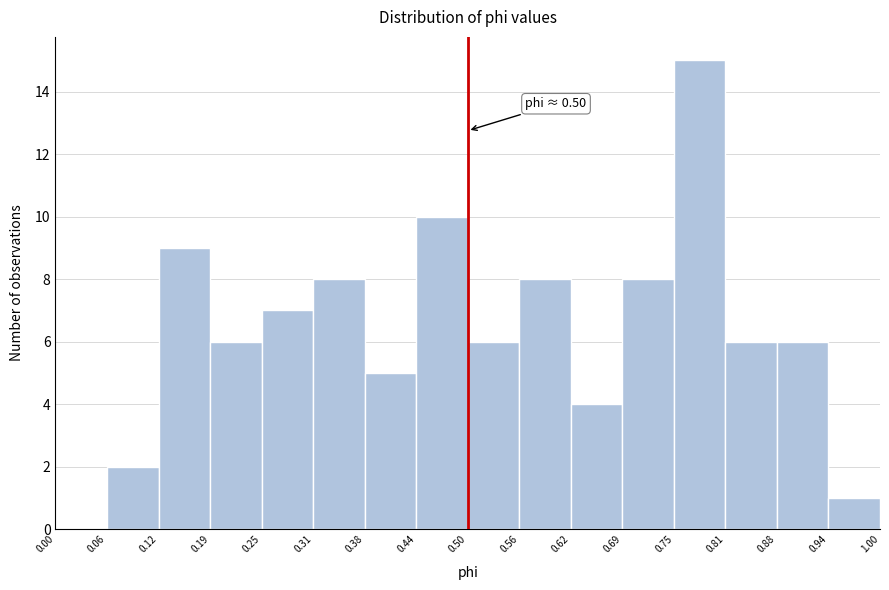

Over which range of the x-axis is the bar tallest?

0.75 to 0.81